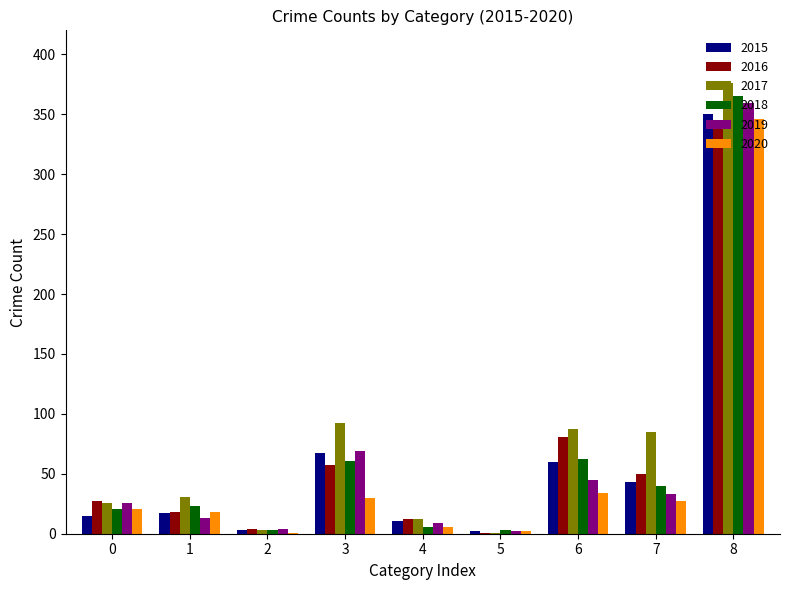

The value of 2020 at 1 is 18. True or false?

True